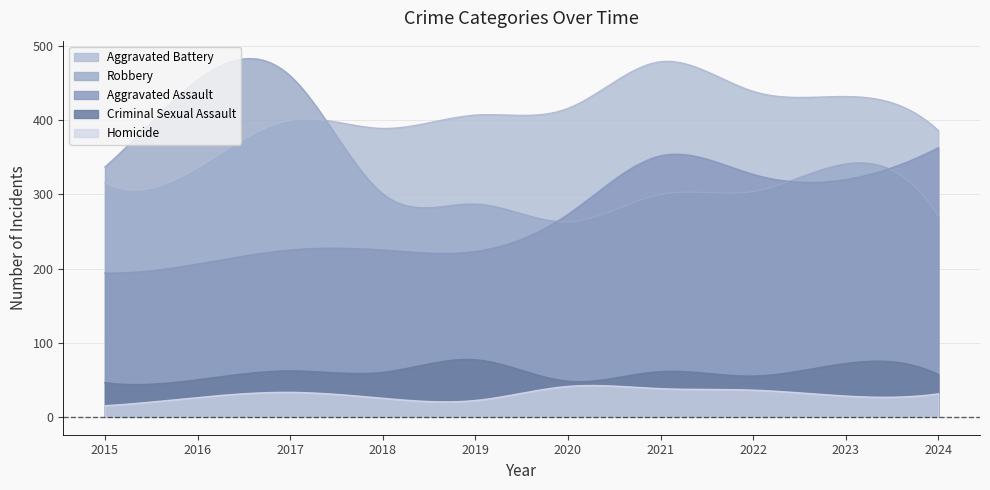

Which category has the highest value in the Aggravated Battery series?

2021